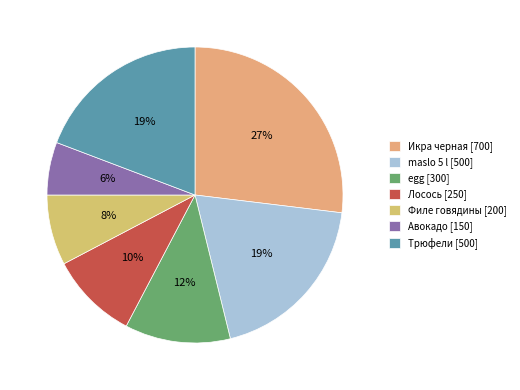

What is the ratio of the value at maslo 5 l to the value at Икра черная?

0.7